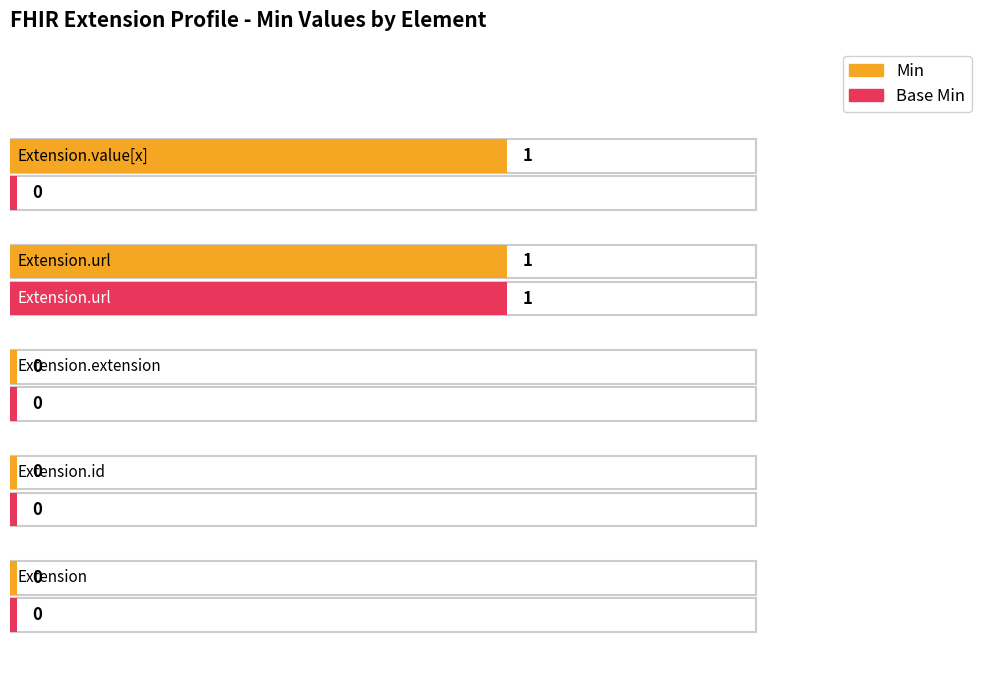

How many values in Base Min are above zero?

1